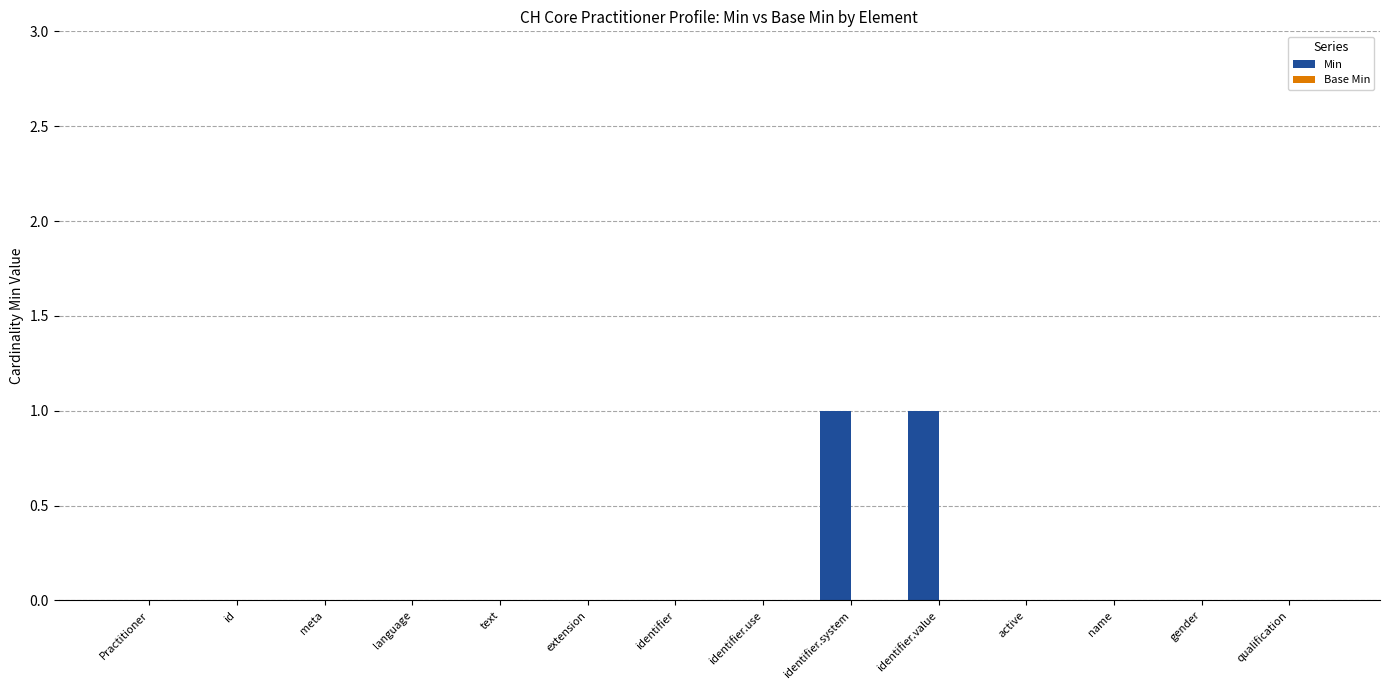

What is the change in value from Practitioner to identifier.system?

+1